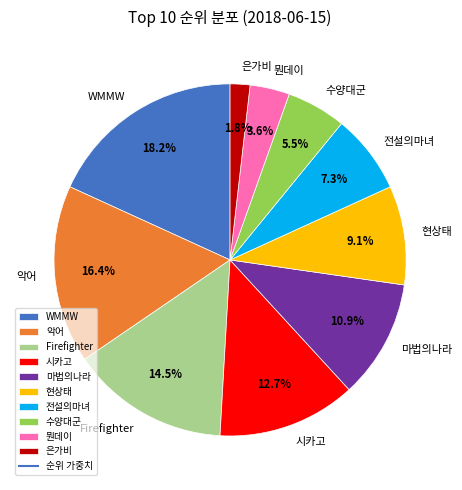

To the nearest percent, what is the average slice percentage?

10%